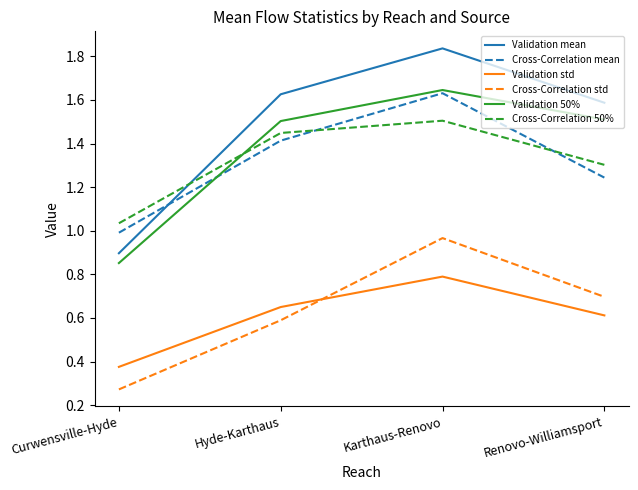

Which series has the largest range (max minus min)?

Validation mean